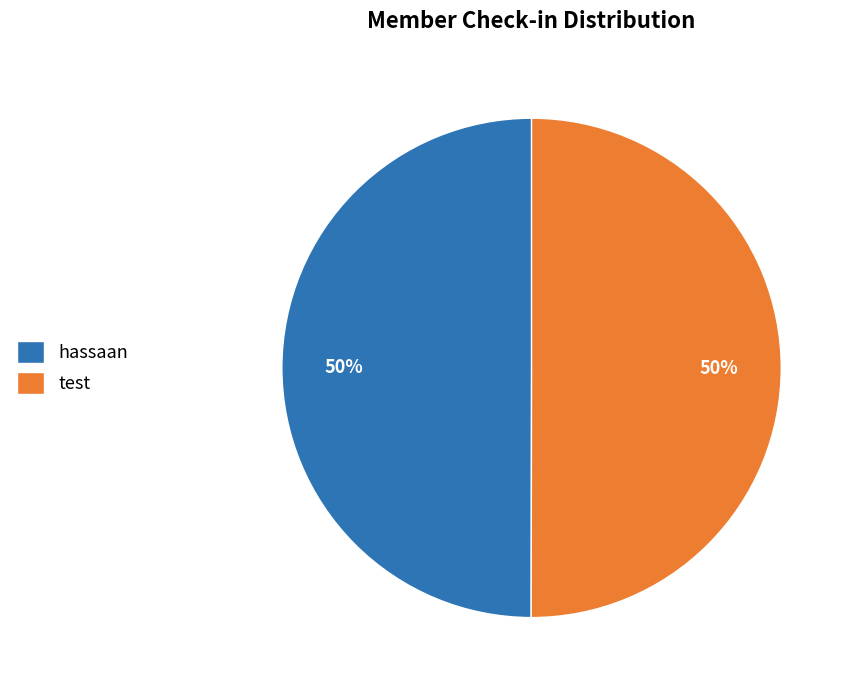

To the nearest percent, what is the combined percentage of hassaan and test?

100%